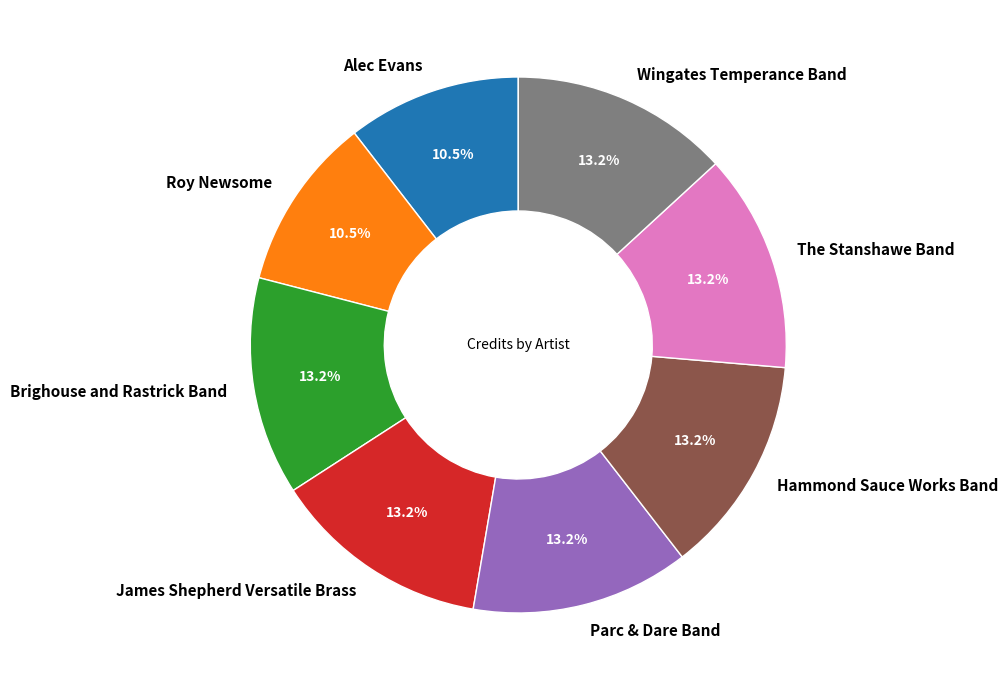

Count the number of slices in the pie.

8